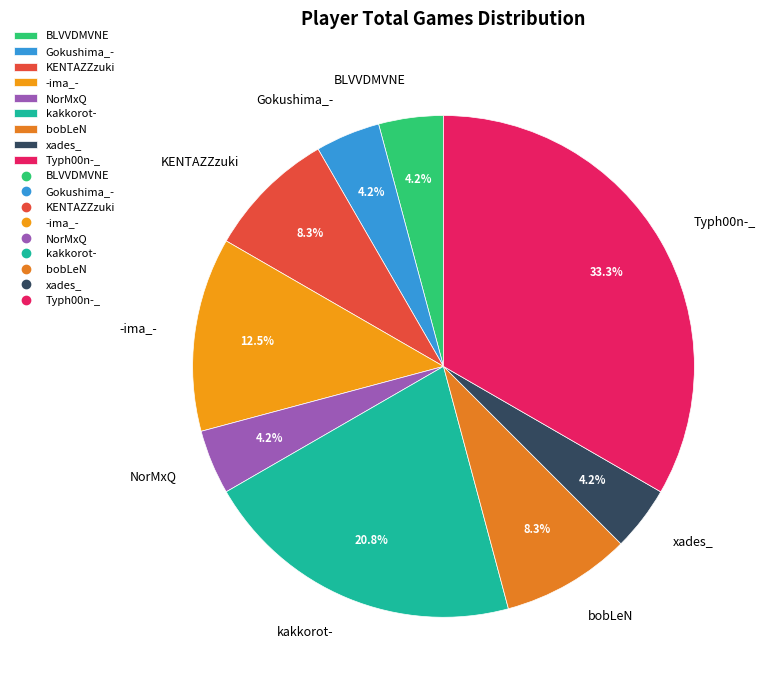

How many slices are in this pie chart?

9